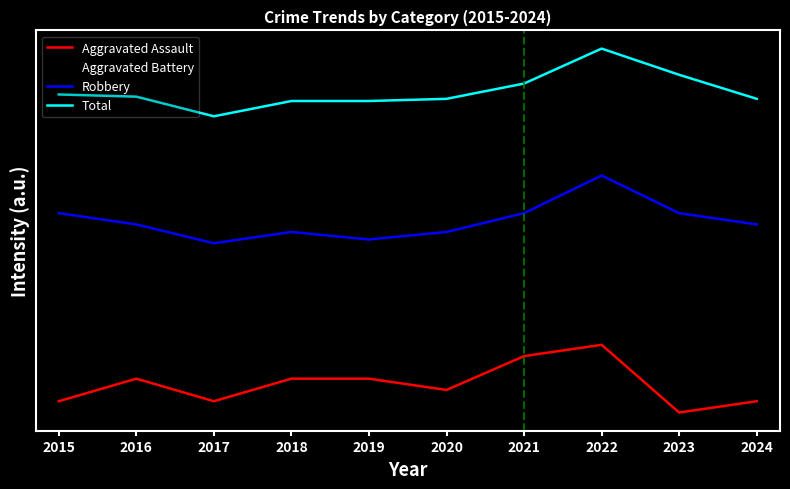

What are all the series names shown in the legend?

Aggravated Assault, Aggravated Battery, Robbery, Total